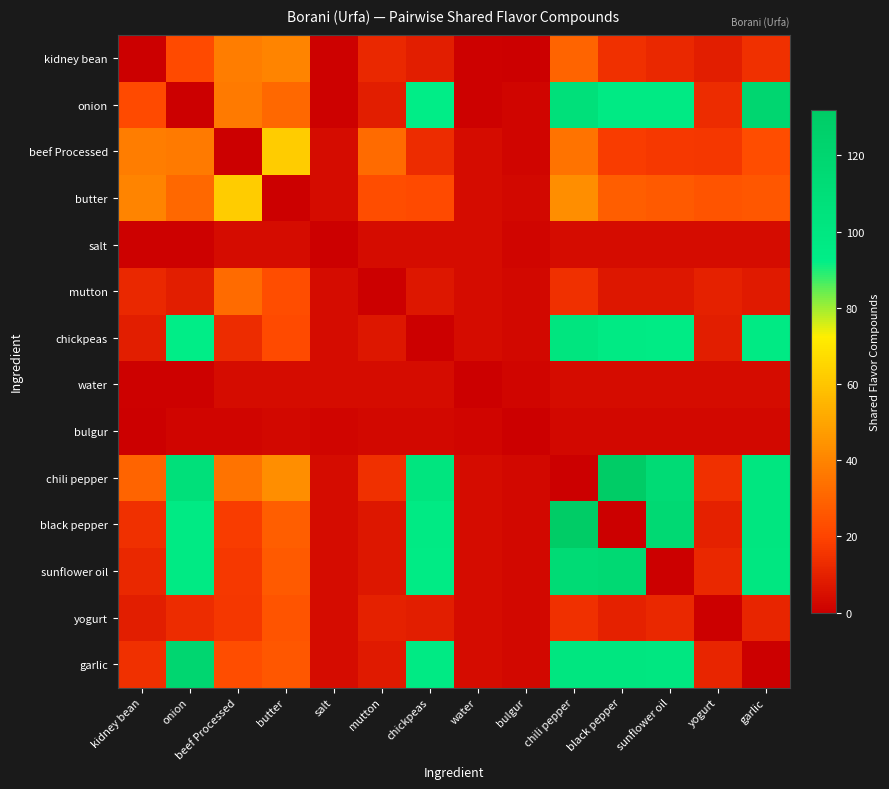

Between butter and salt, which is larger?

butter